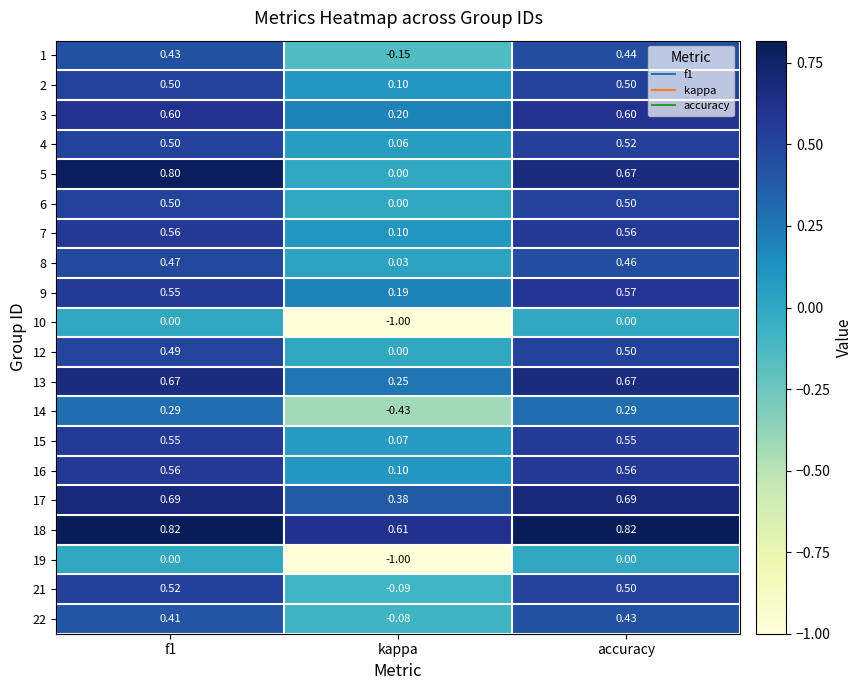

Is the value of 14 at accuracy greater than the value of 10 at kappa?

Yes